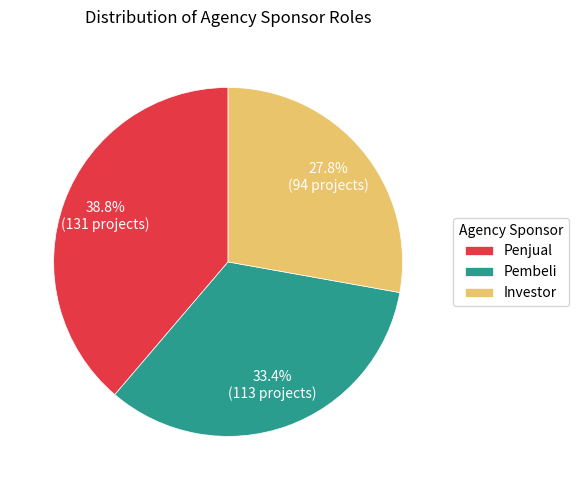

Is it true that Pembeli is 33% of the pie?

True